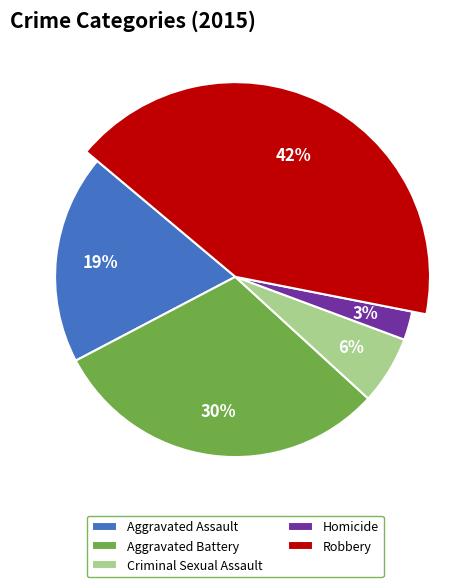

What is the total percentage of Criminal Sexual Assault and Homicide?

8.7%